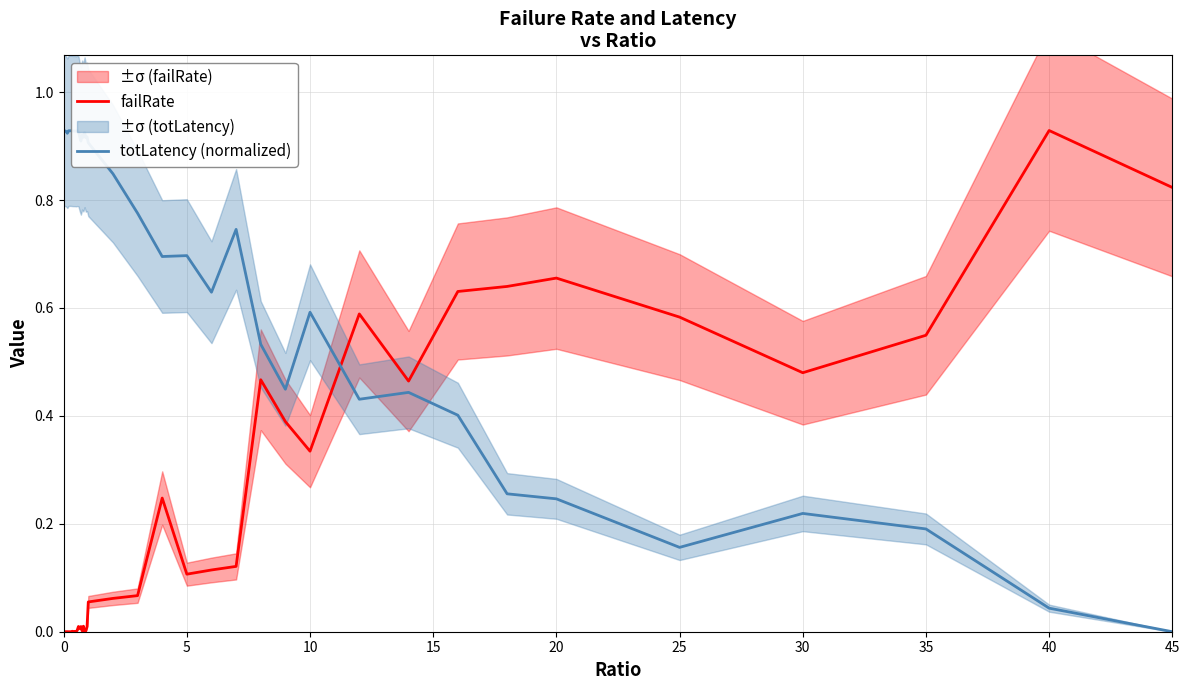

After their last crossing, which series has the higher values: failRate or totLatency (normalized)?

failRate